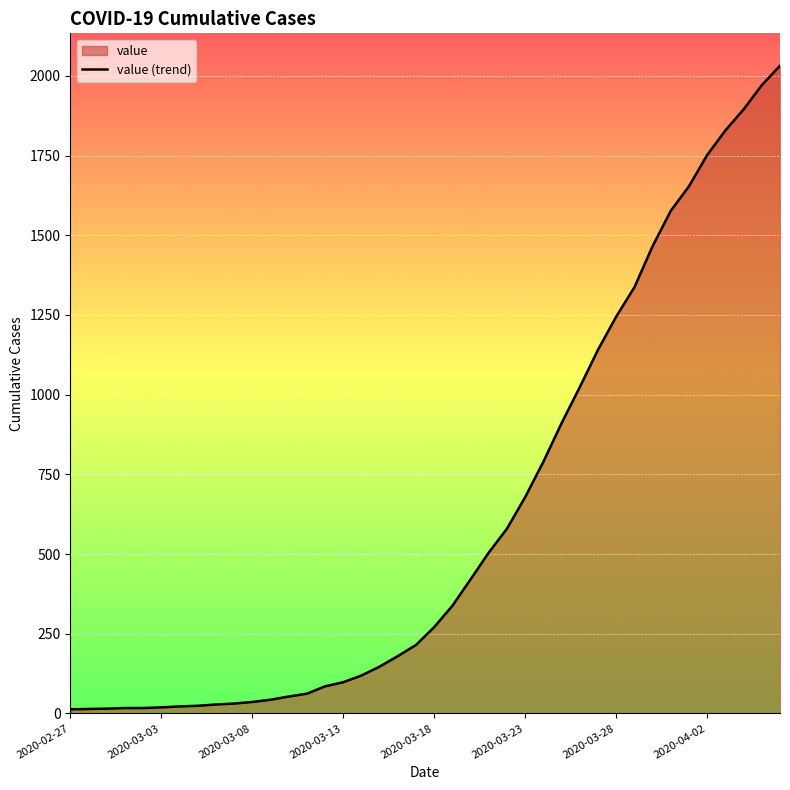

What is the maximum value shown in the chart?

2032